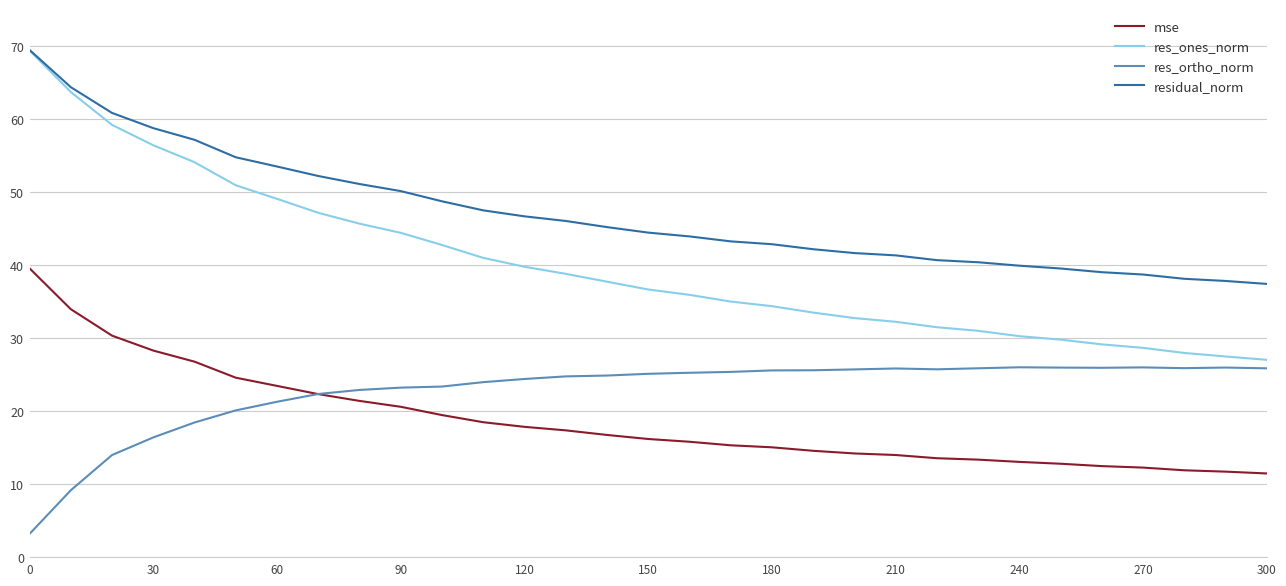

Which series has the widest spread of values?

res_ones_norm